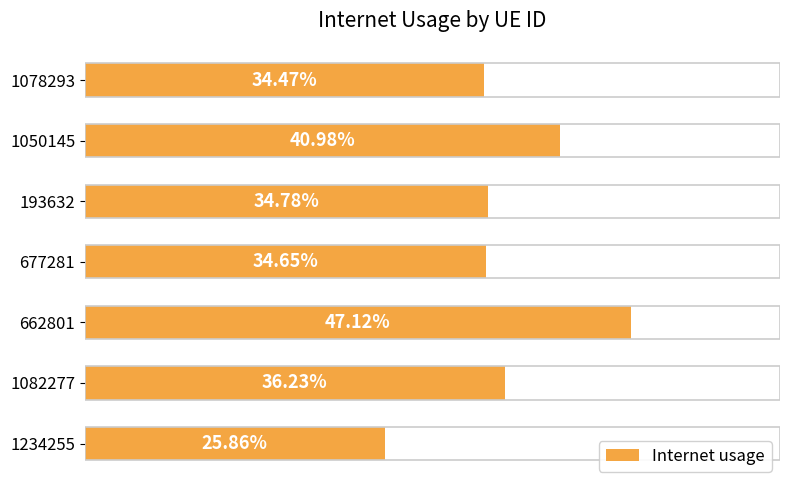

How many series are shown in this chart?

1